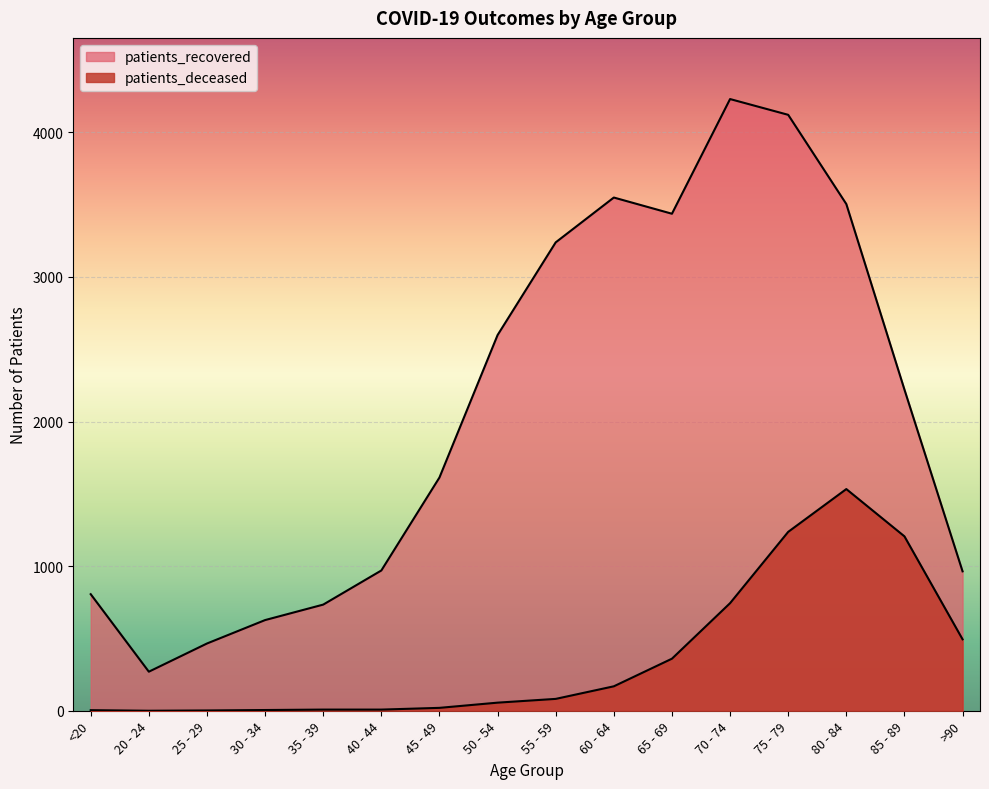

Is the value of patients_recovered at 70 - 74 greater than the value of patients_deceased at 30 - 34?

Yes